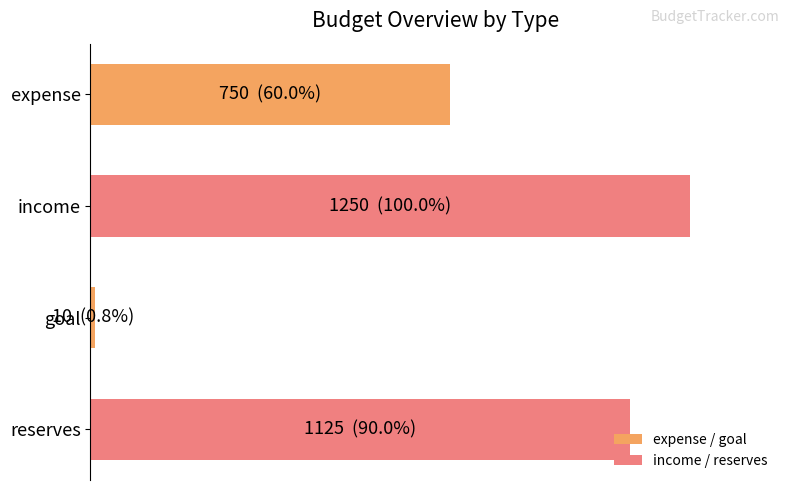

Are the bars horizontal?

Yes